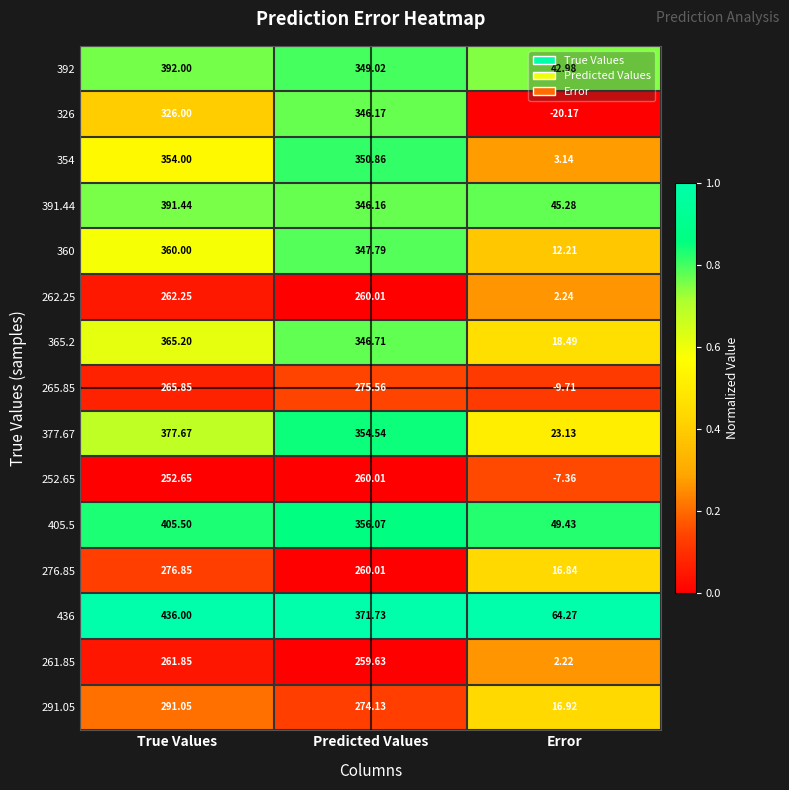

At which category does the chart reach its peak across all series?

True Values